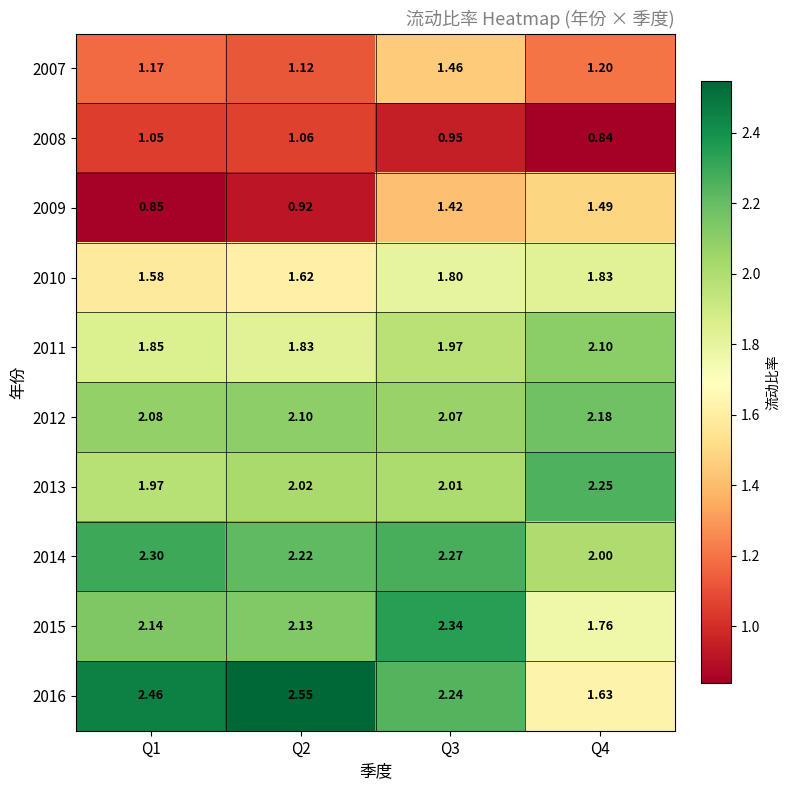

Is the value of 2012 at Q1 greater than the value of 2013 at Q3?

Yes